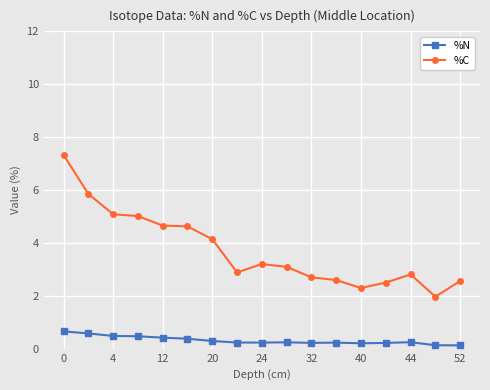

How many series are shown in this chart?

2